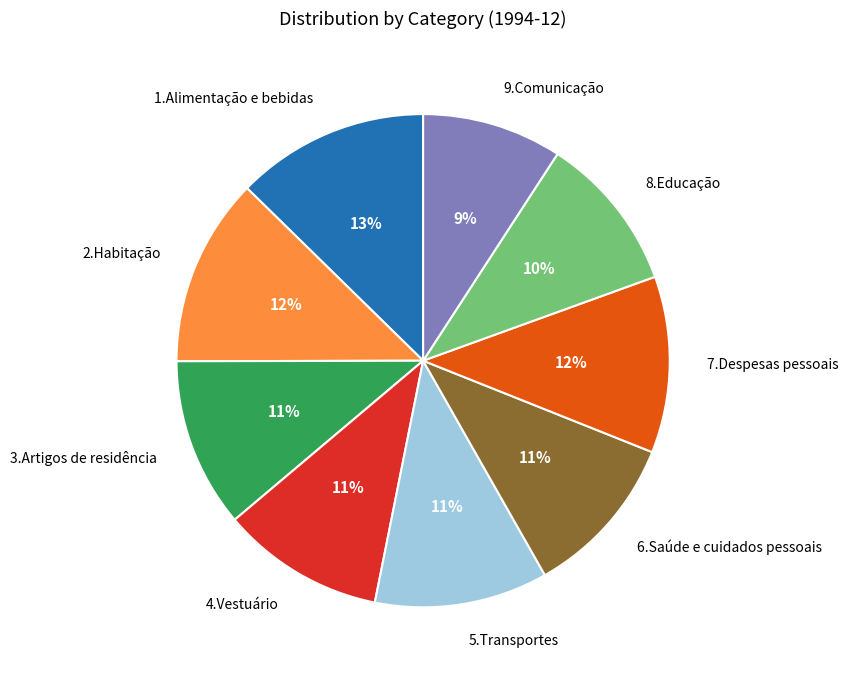

How many segments does this pie chart have?

9